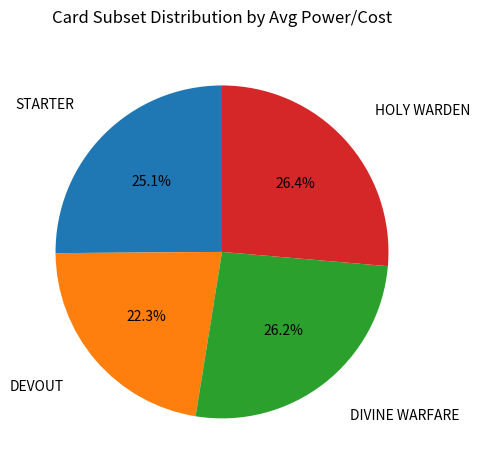

How many slices are in this pie chart?

4